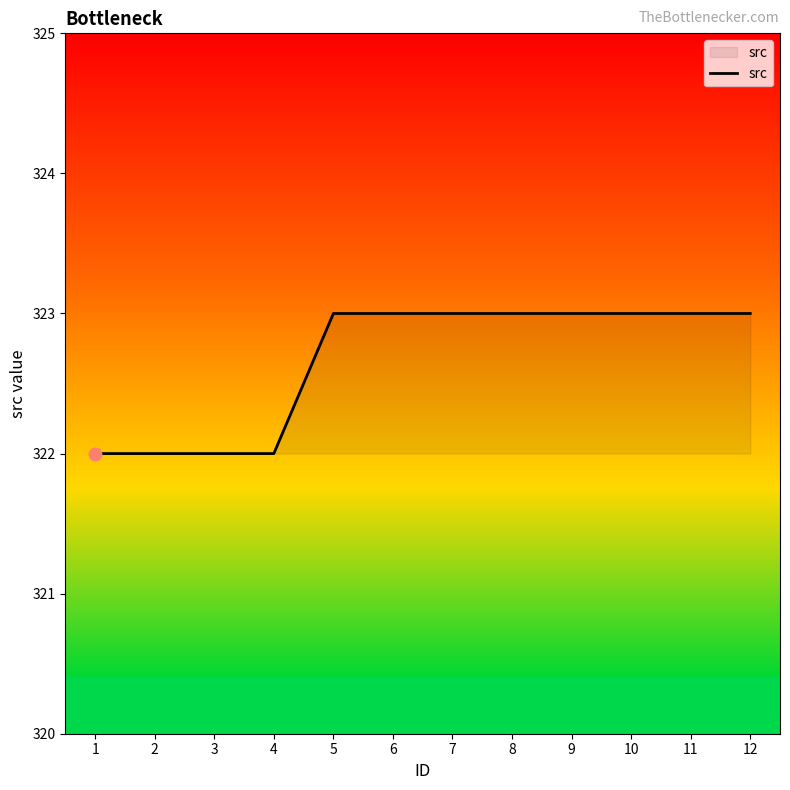

Between 1 and 8, which is larger?

8